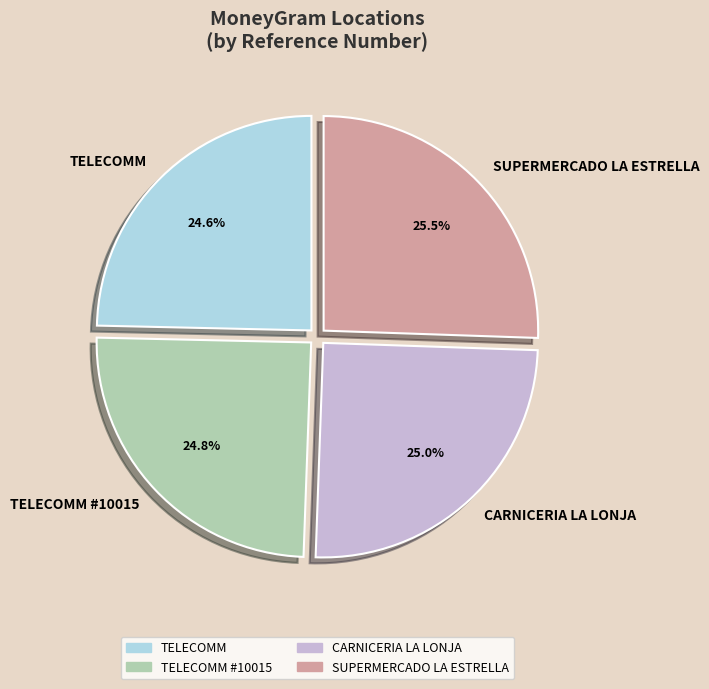

How many slices are in this pie chart?

4